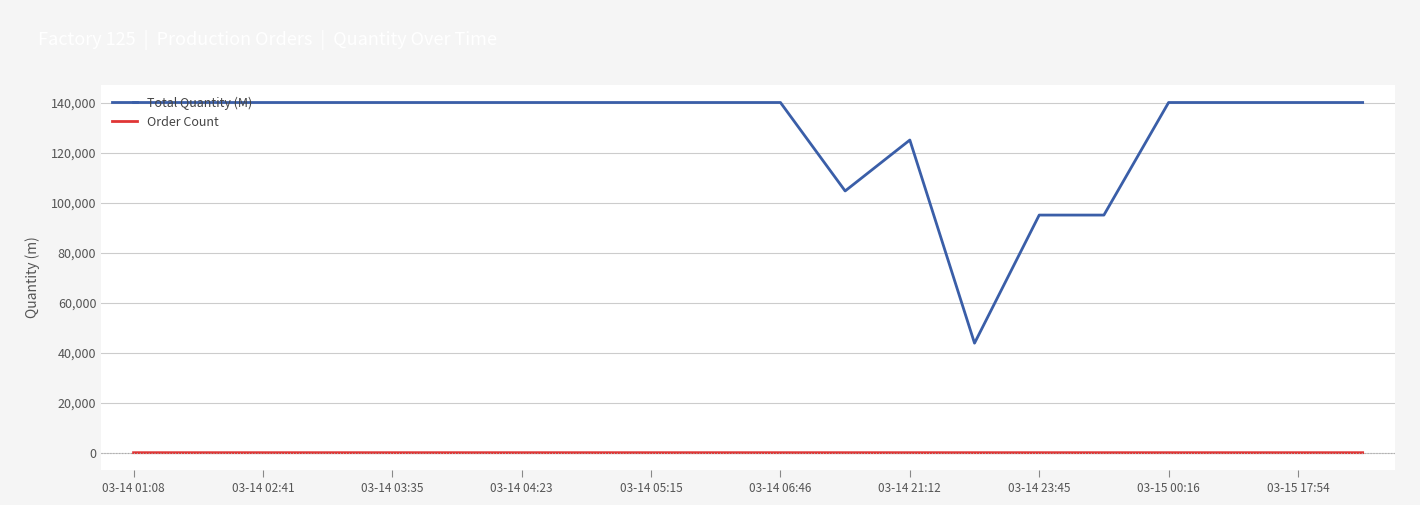

Which series has the largest total across all categories?

Total Quantity (M)